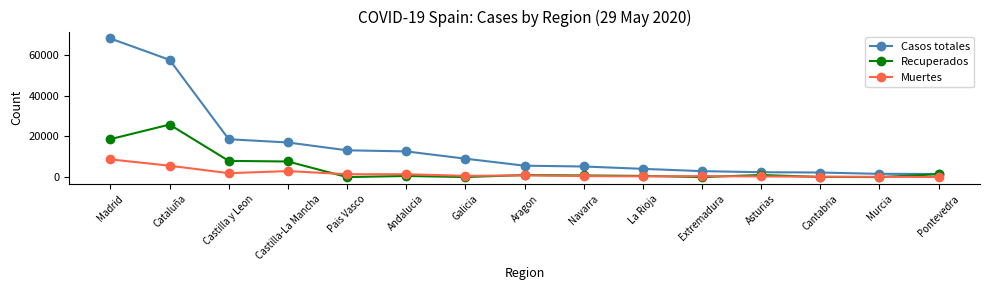

What is the difference between the maximum and minimum values in the Muertes series?

8661